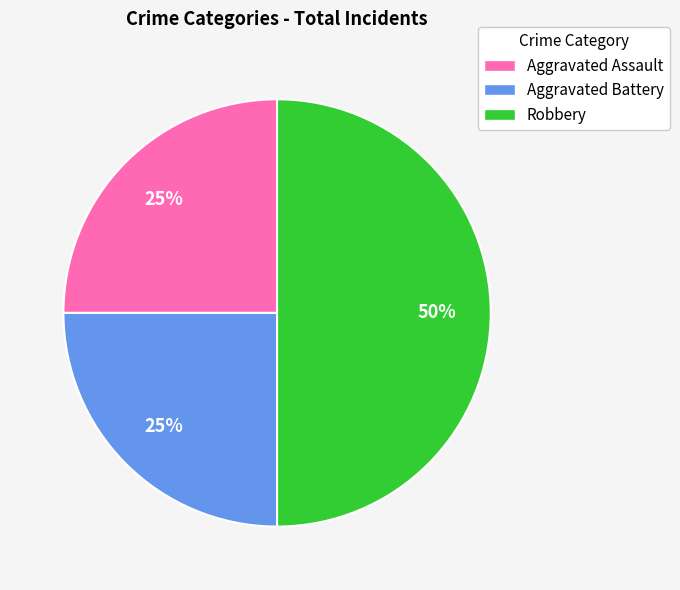

True or false: Aggravated Battery accounts for 19% of the total.

False